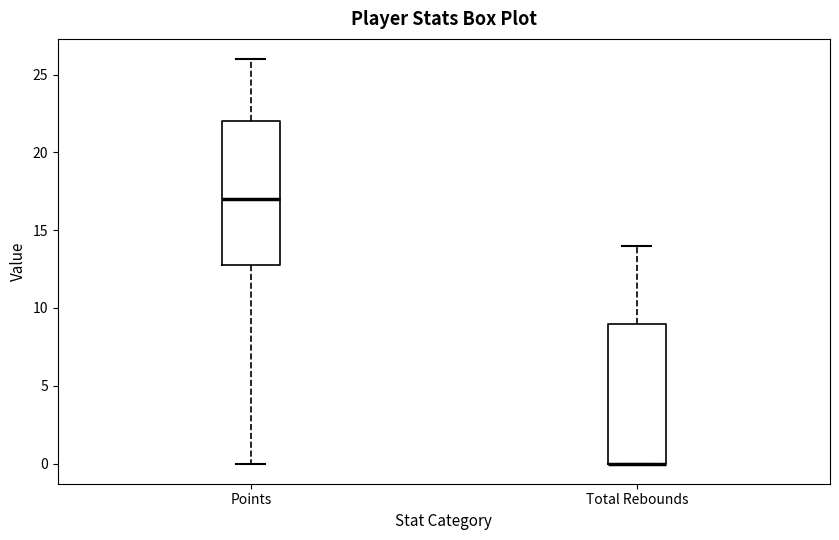

Where is the lower edge of the box for Points on the y-axis? The values are not printed on the chart, so give them approximately, as read against the axis.

13